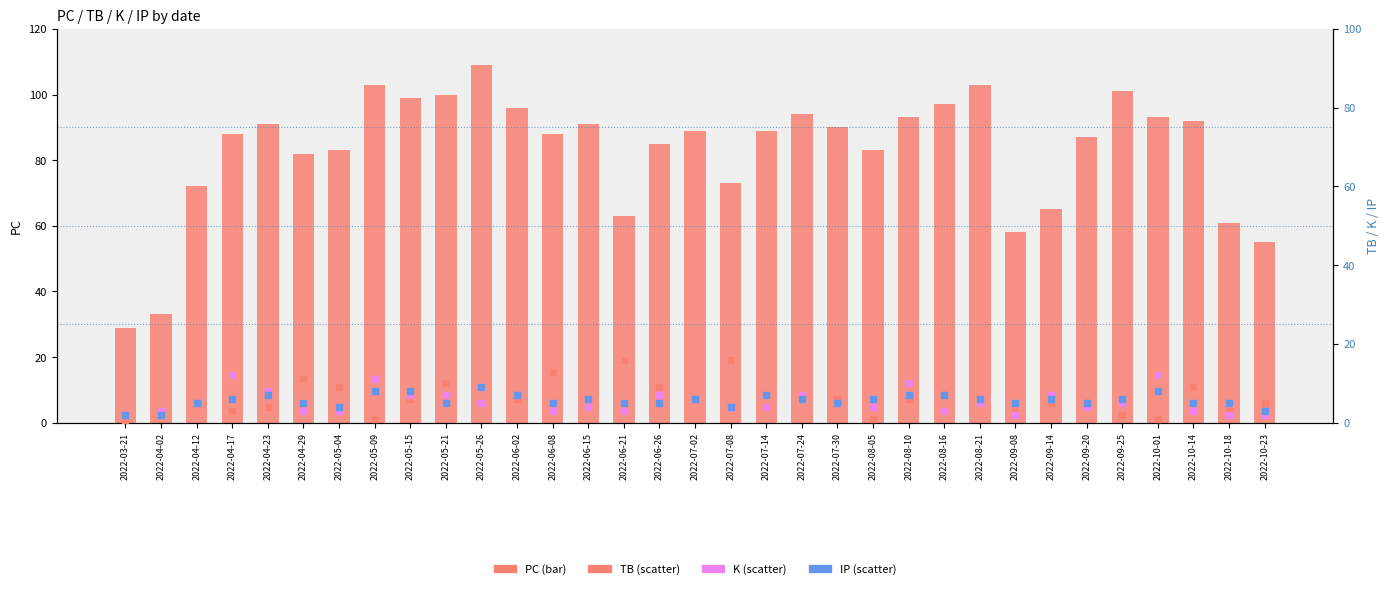

At which category is the sum across all series the highest?

2022-05-26